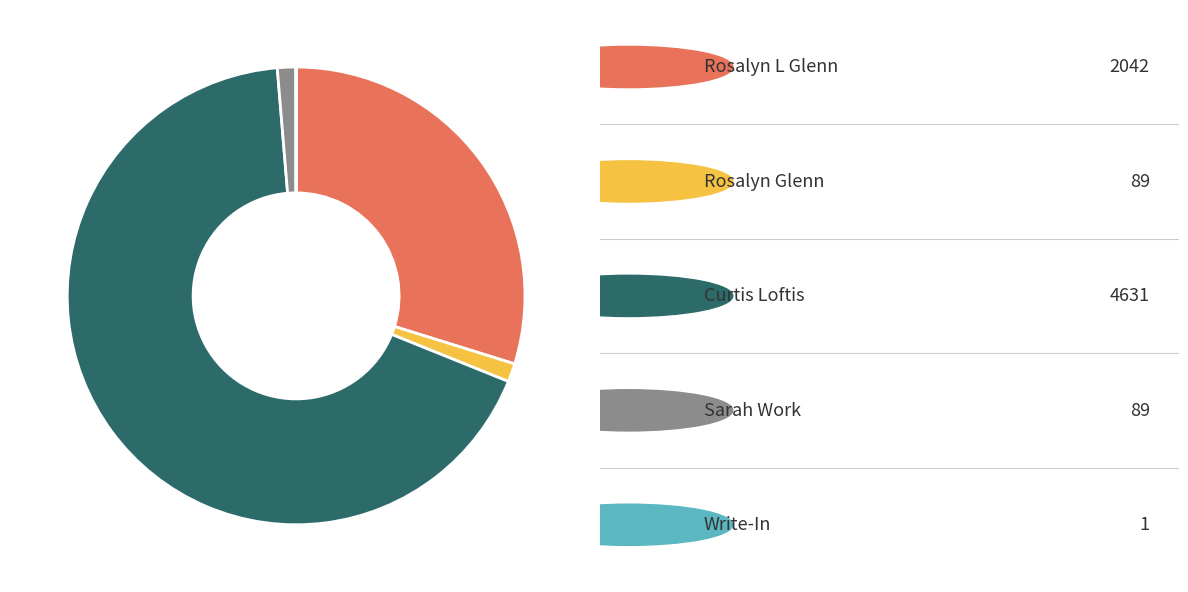

Does any single category account for the majority?

Yes